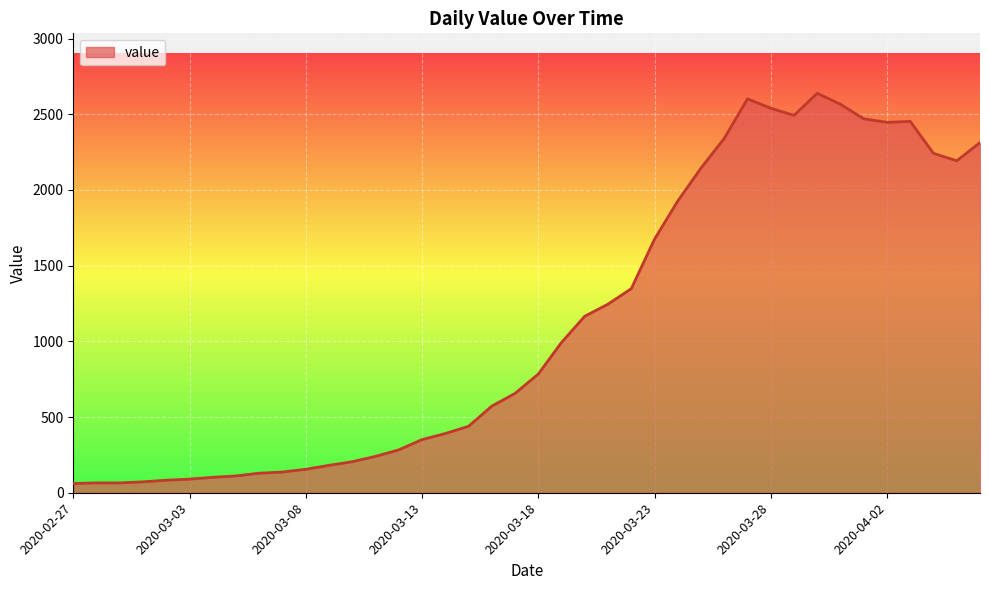

What is the smallest value displayed?

61